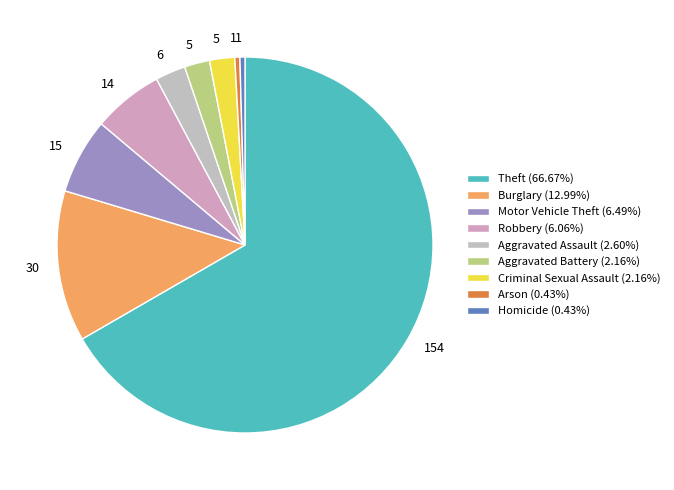

Is there any slice that represents more than half of the pie?

Yes